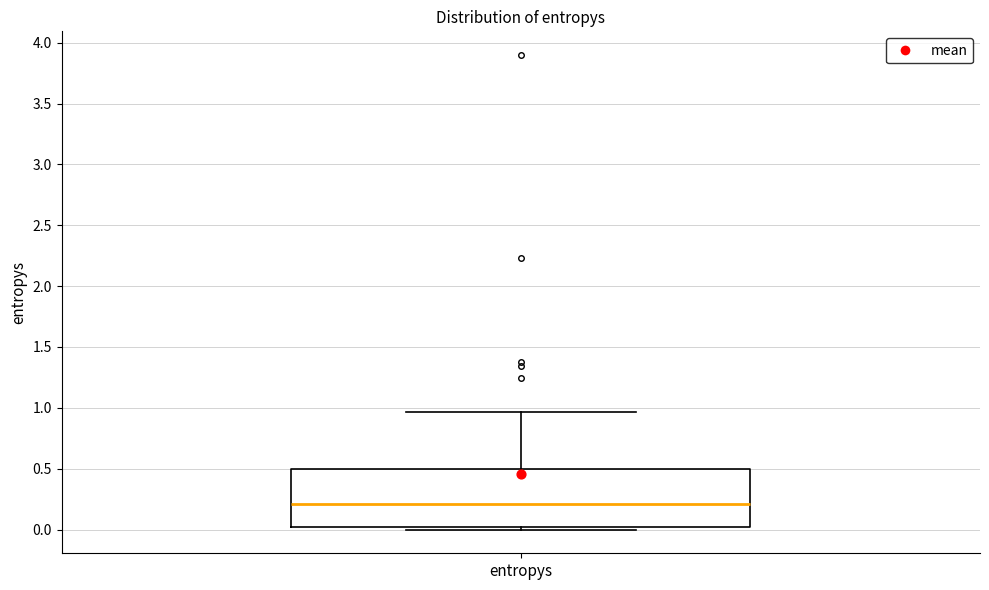

Where does the upper whisker of the box for entropys end on the y-axis? The values are not printed on the chart, so give them approximately, as read against the axis.

0.95